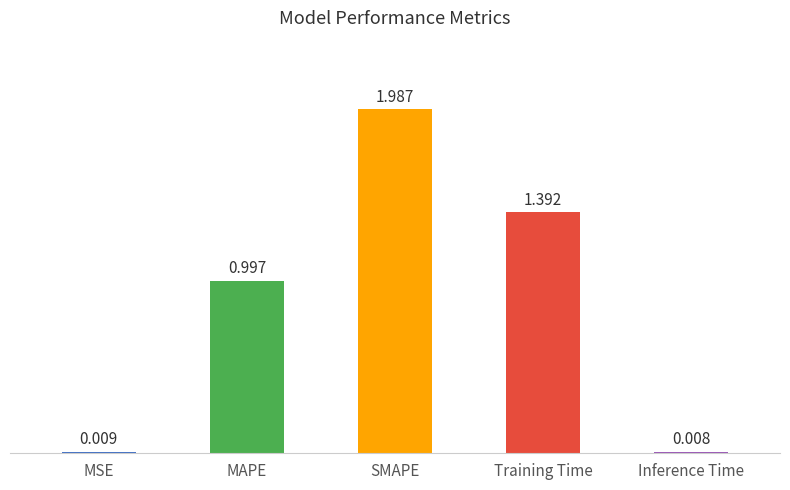

What is the change in value from MAPE to SMAPE?

+1.0